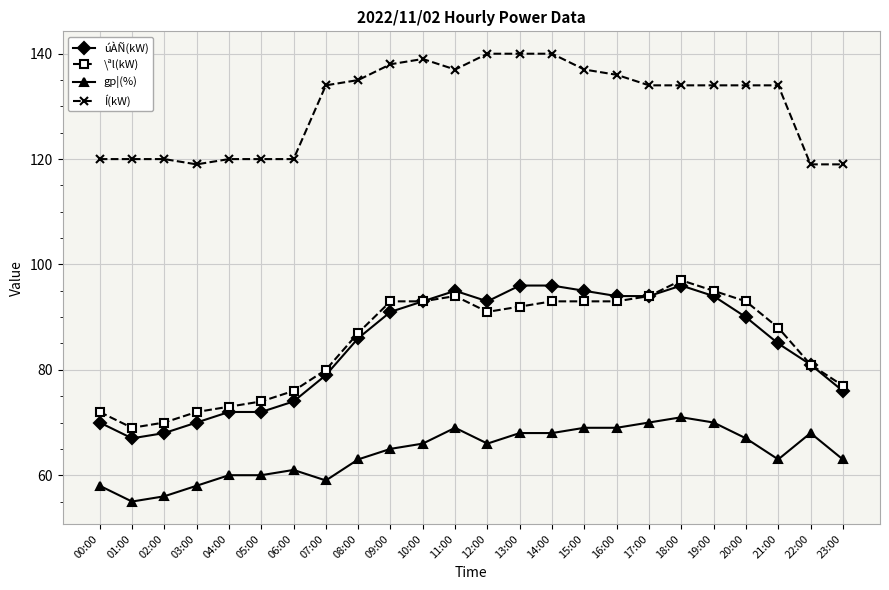

Is it true that úÀÑ(kW) equals 29 at 13:00?

False